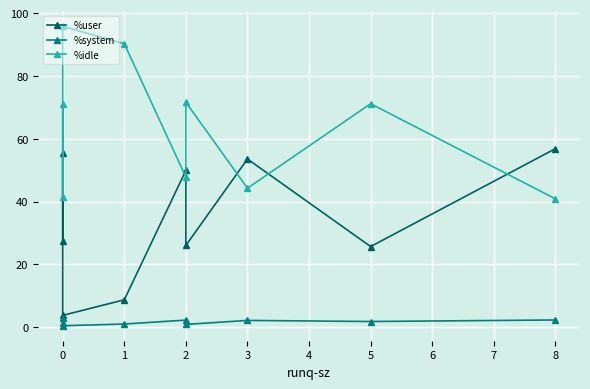

Which series has the largest range (max minus min)?

%idle